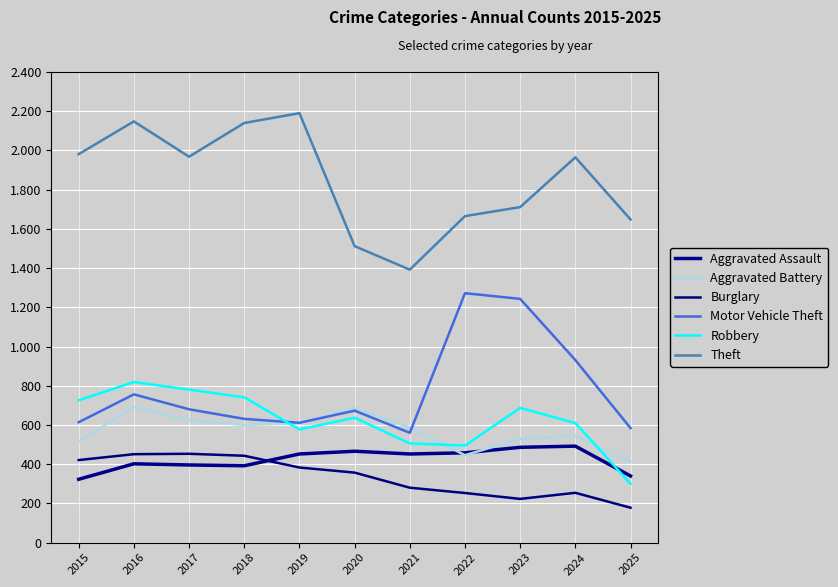

Does the chart display data point markers on the line(s)?

No